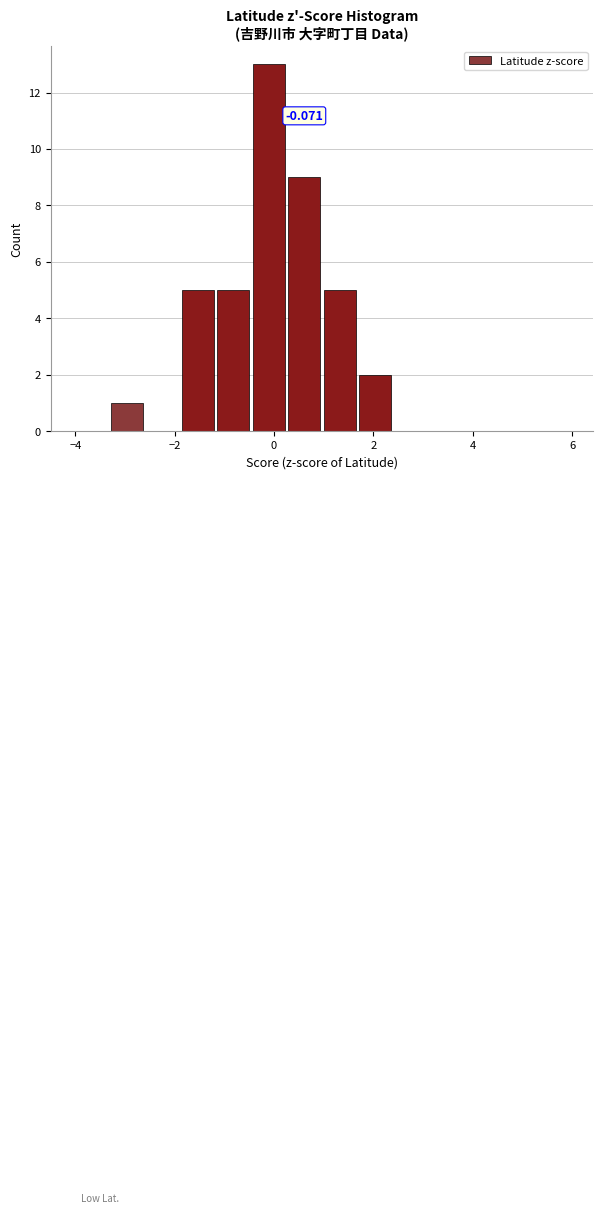

Around what value on the x-axis is the tallest bar? Give the approximate position of its centre, as read against the axis.

-0.2